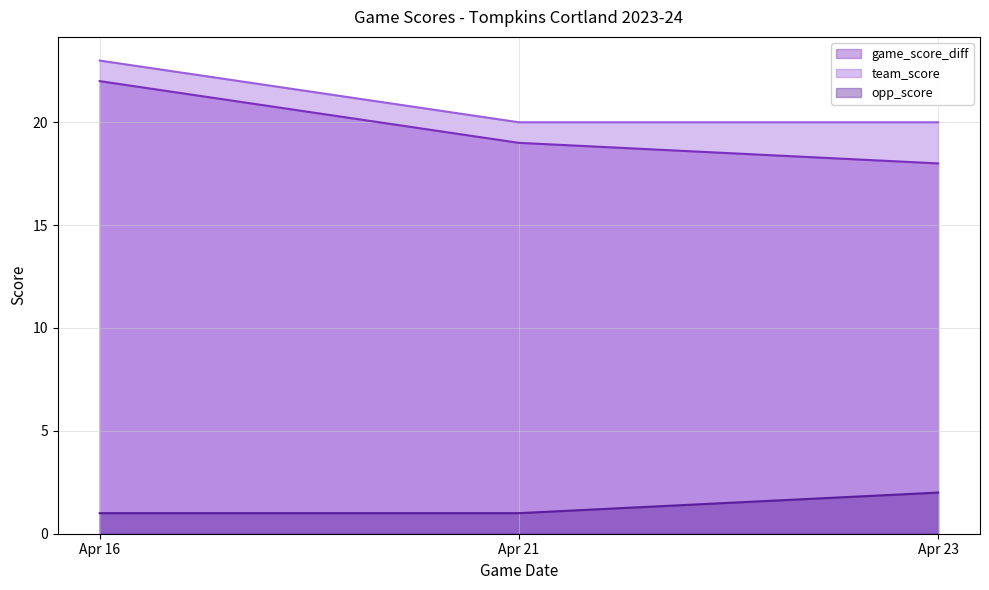

How many lines are shown in the chart?

3